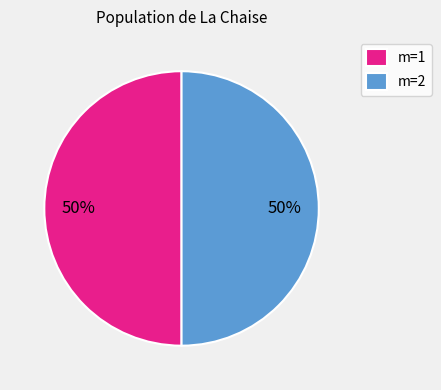

To the nearest percent, what is the average slice percentage?

50%